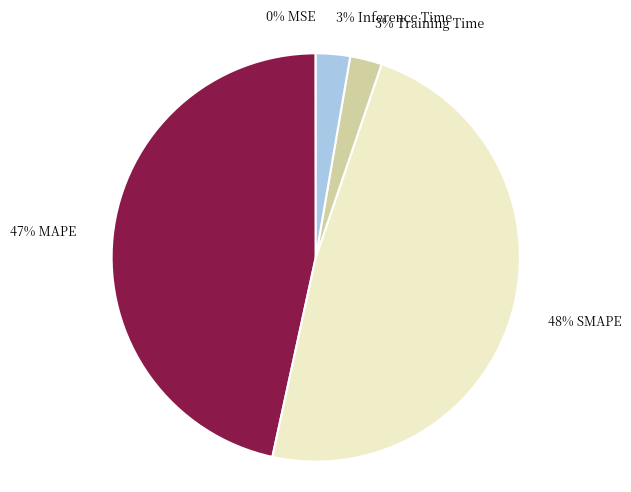

The 48% SMAPE slice represents 55% of the pie. True or false?

False